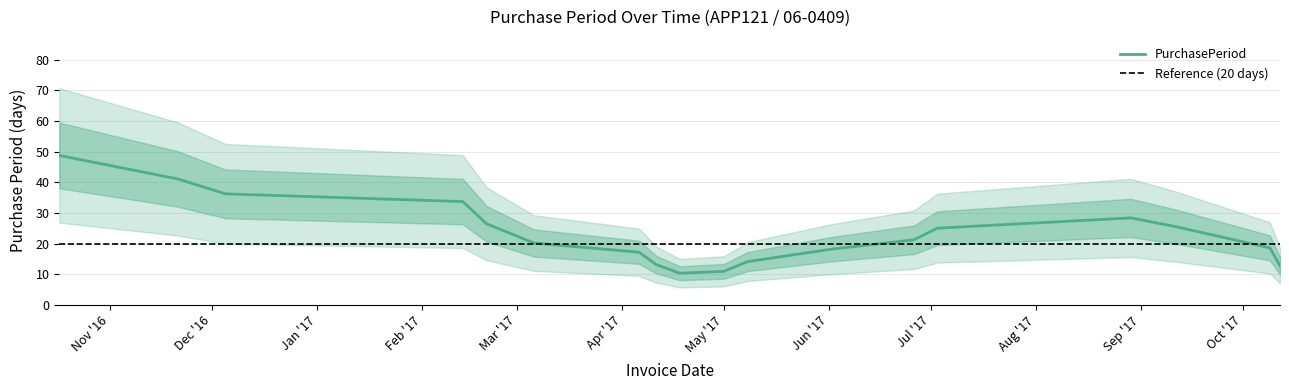

What is the lowest value of the PurchasePeriod series?

10.3